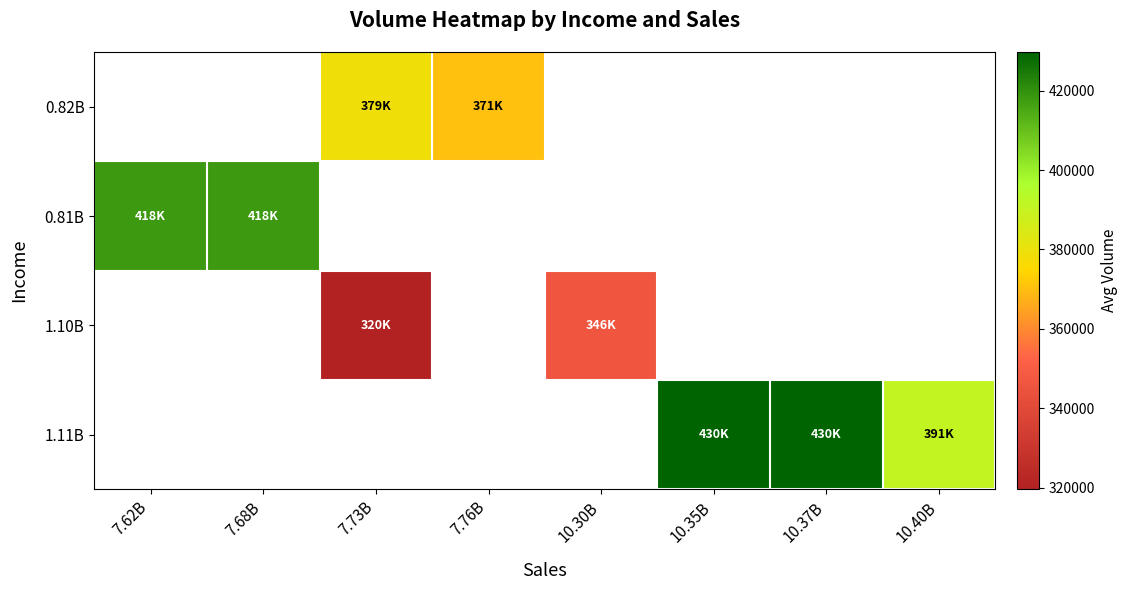

At which label does 1.10B reach its minimum?

7.62B